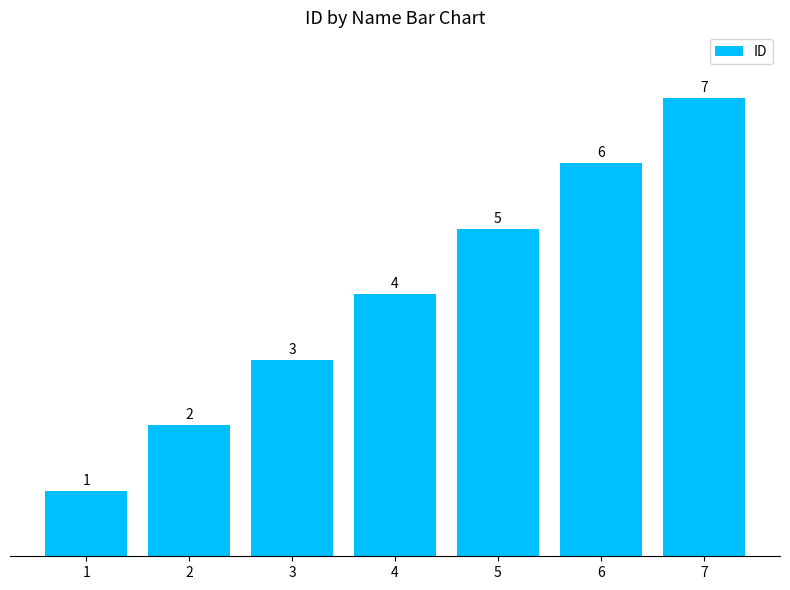

Which label corresponds to the largest value in the chart?

7